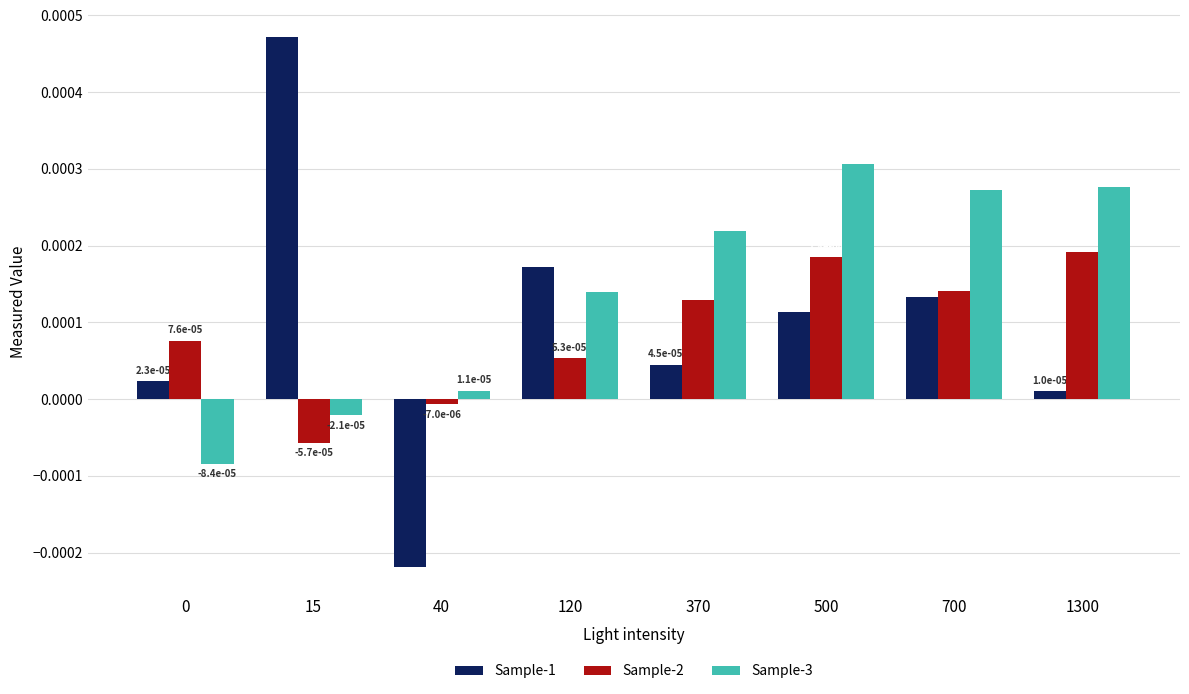

At which category is the sum across all series the highest?

500